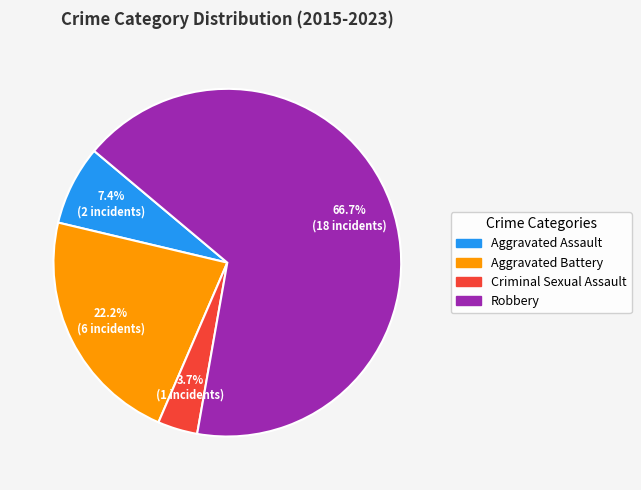

To the nearest percent, what percentage of the pie is Robbery?

67%